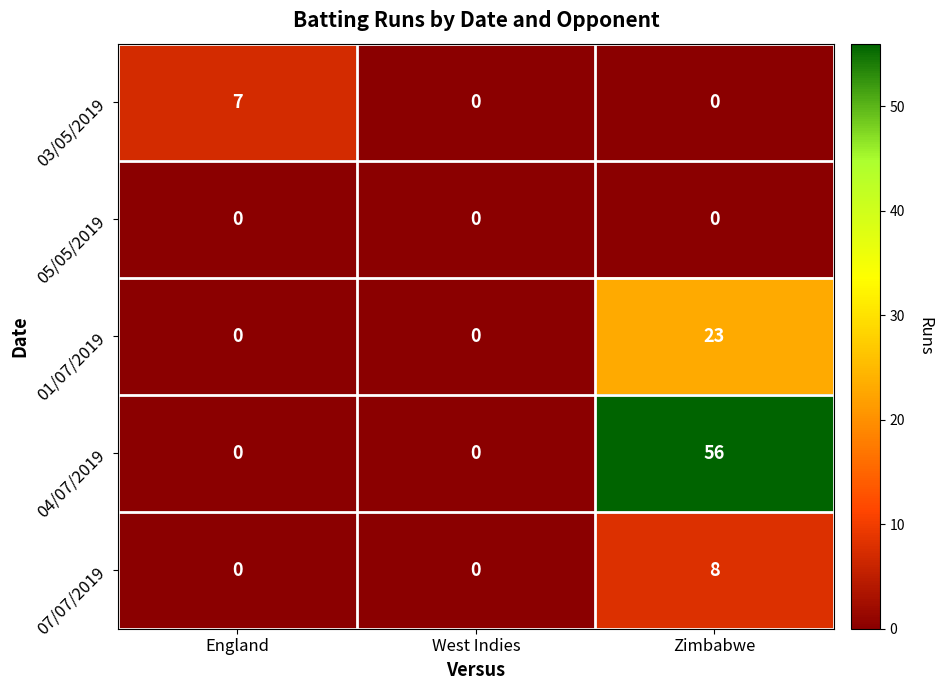

Count the number of categories in the chart.

3